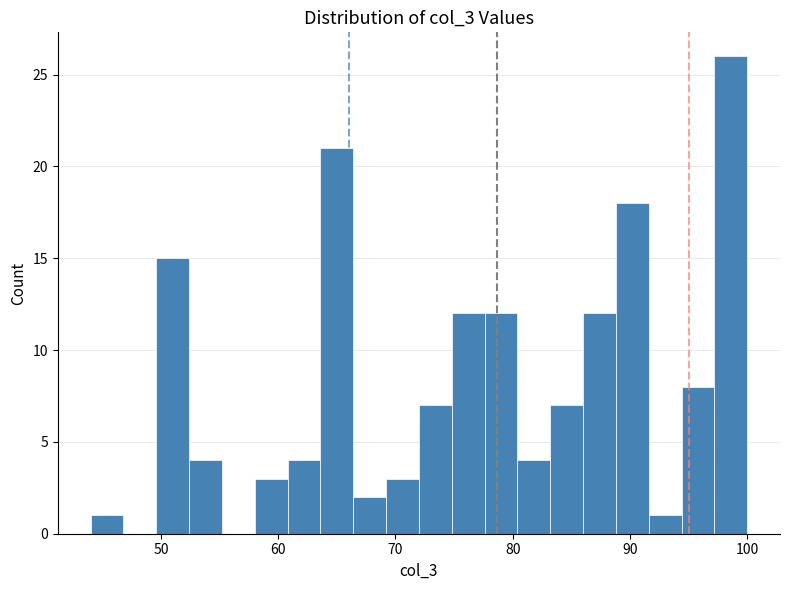

Around what value on the x-axis is the tallest bar? Give the approximate position of its centre, as read against the axis.

99